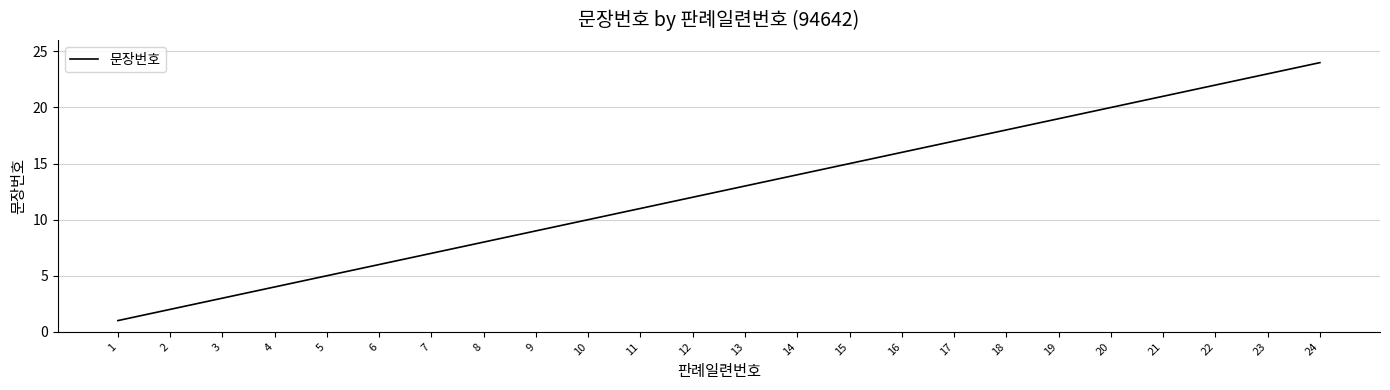

Read the value at 7, to the nearest 5.

5